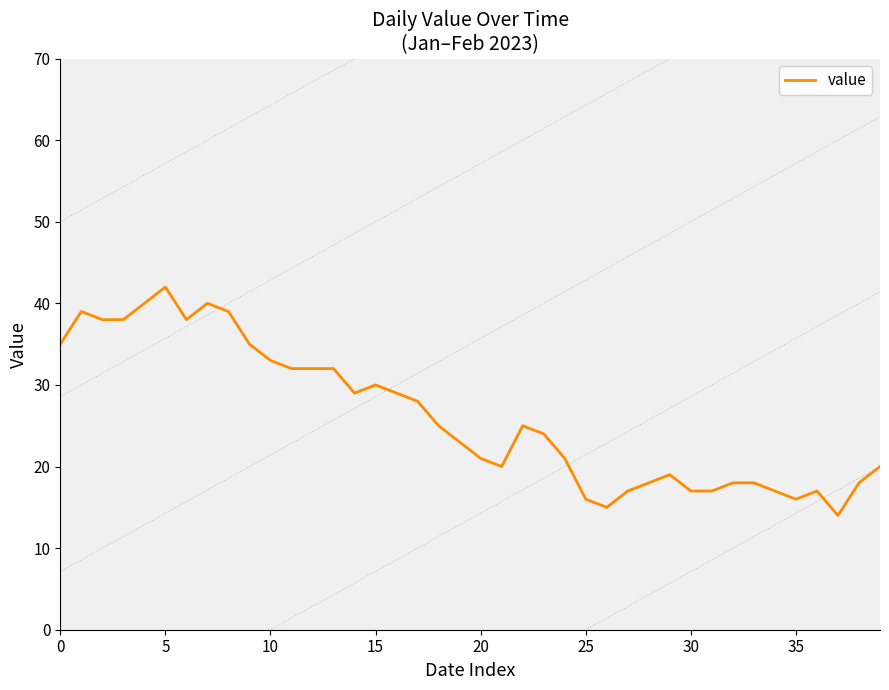

What is the difference between the maximum and minimum values?

28